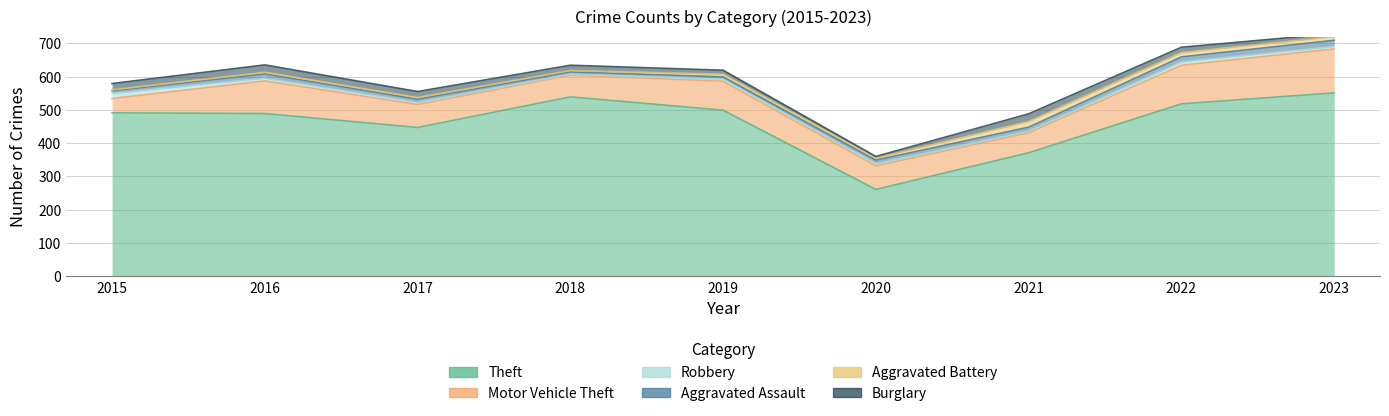

What is the value of the Motor Vehicle Theft point at the 8th from the left?

116